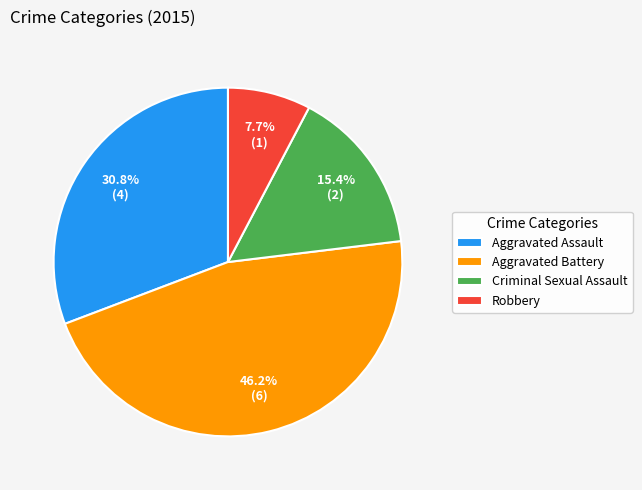

The Aggravated Battery slice represents 46% of the pie. True or false?

True